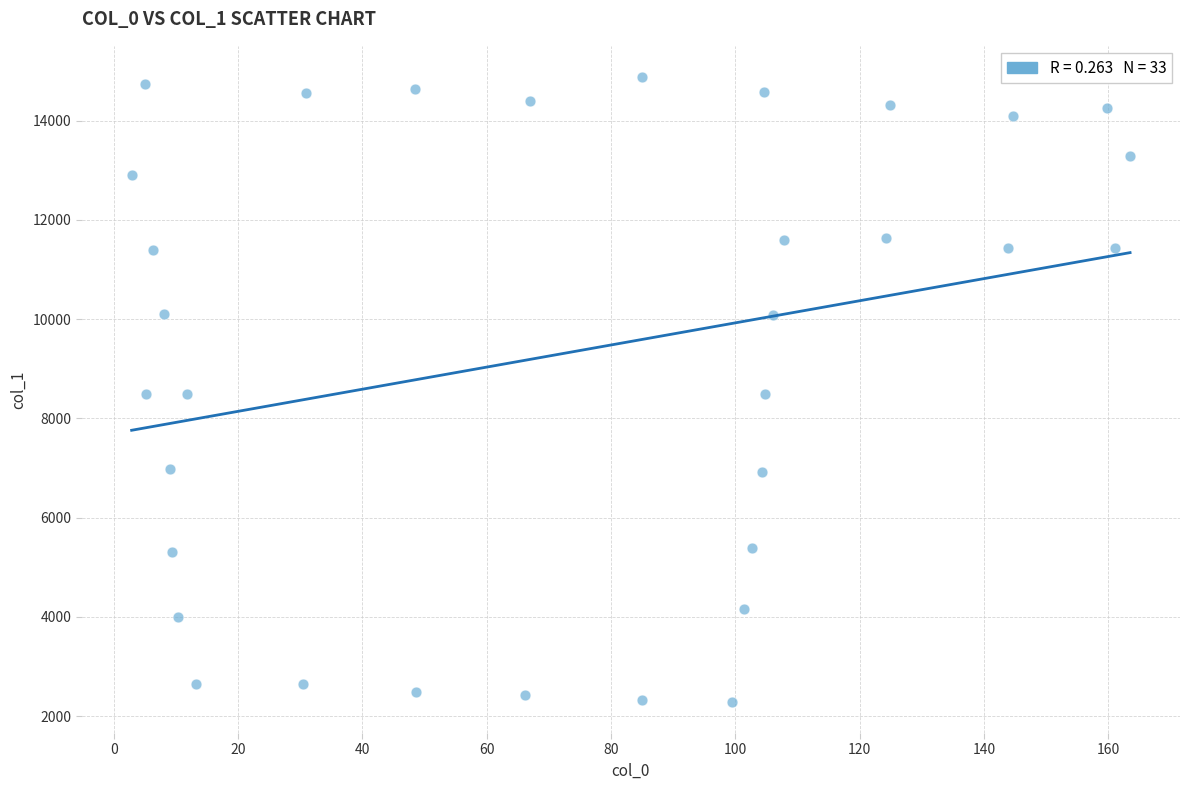

What is the range of Y values (max minus min)?

12588.2